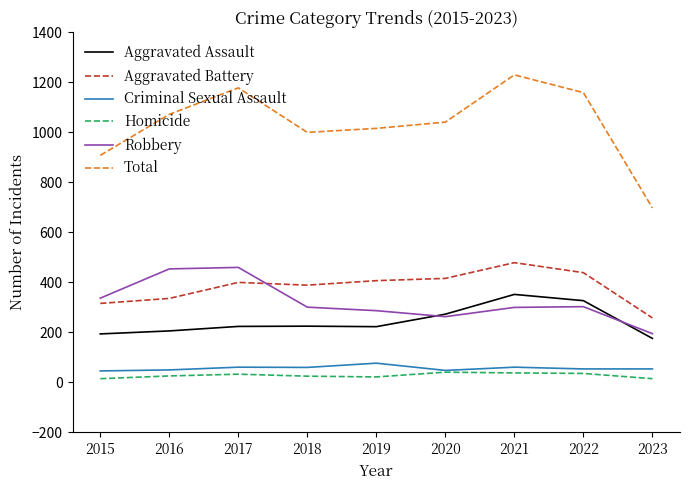

True or false: Total has more than 1 interior local peaks.

True